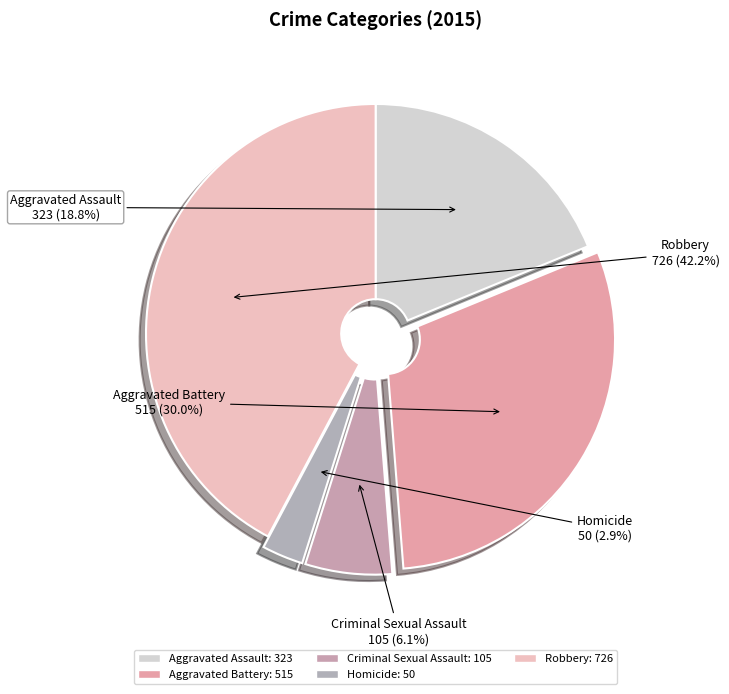

Combined, what portion of the pie is Aggravated Battery and Homicide?

32.9%